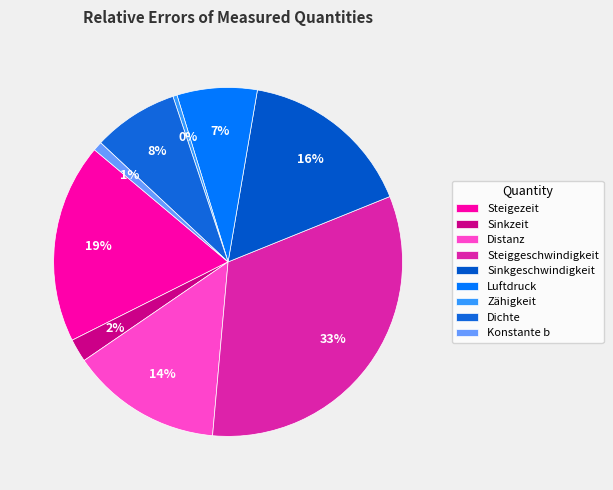

Count the number of slices in the pie.

9